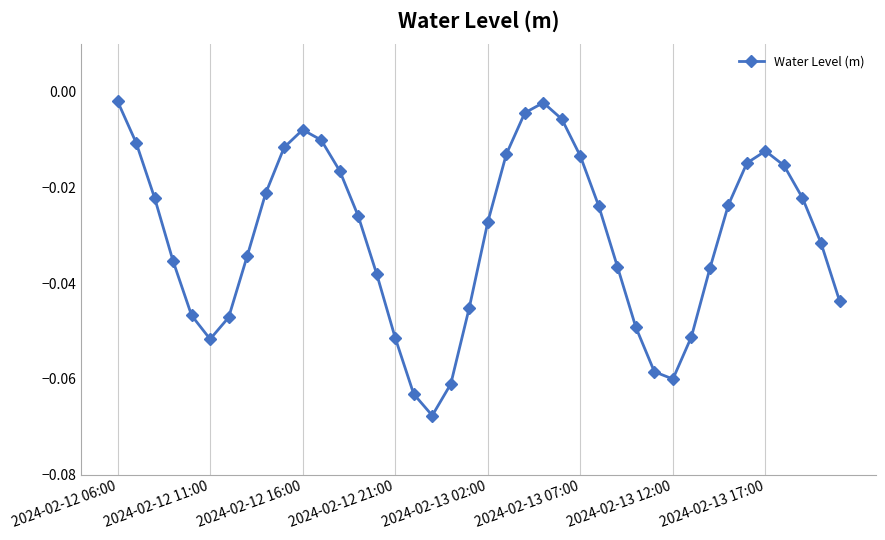

How many points are higher than both their immediate neighbors (excluding endpoints)?

3